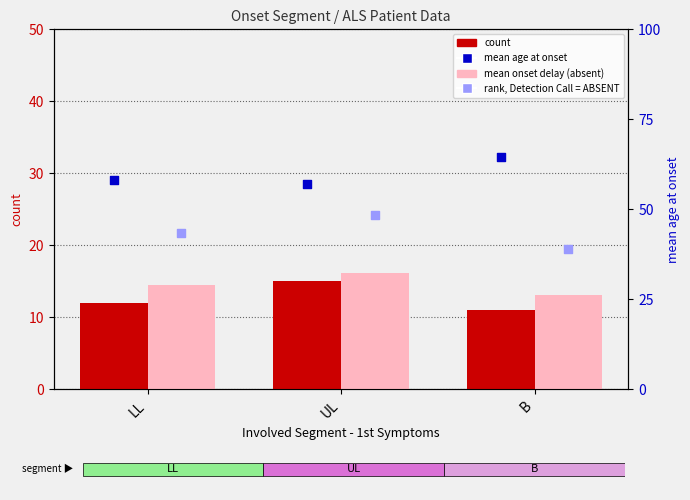

Is the value of mean age at onset at UL greater than the value of mean 1st symptoms - 1st visit (absent) at UL?

Yes